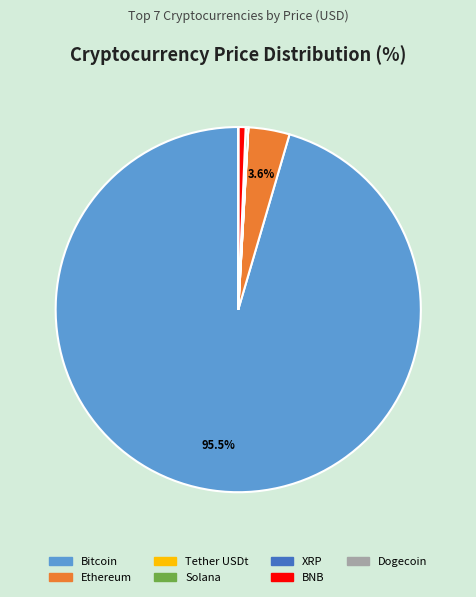

Combined, do Bitcoin and Ethereum account for over 50%?

Yes